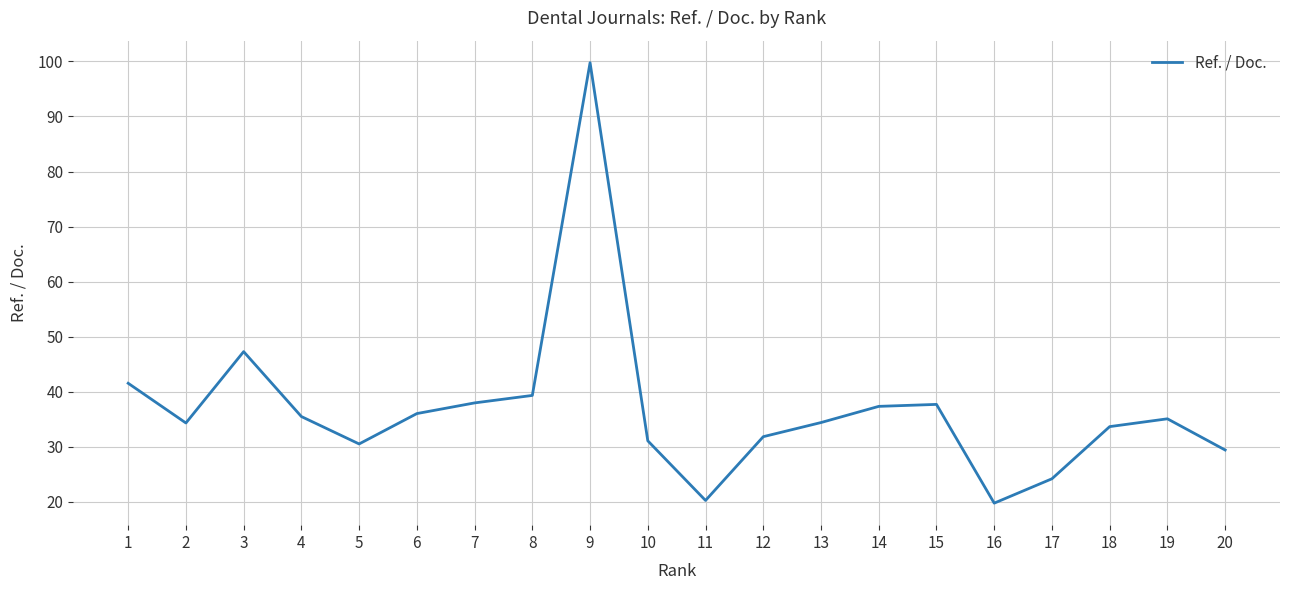

Which has a higher value, 17 or 9?

9